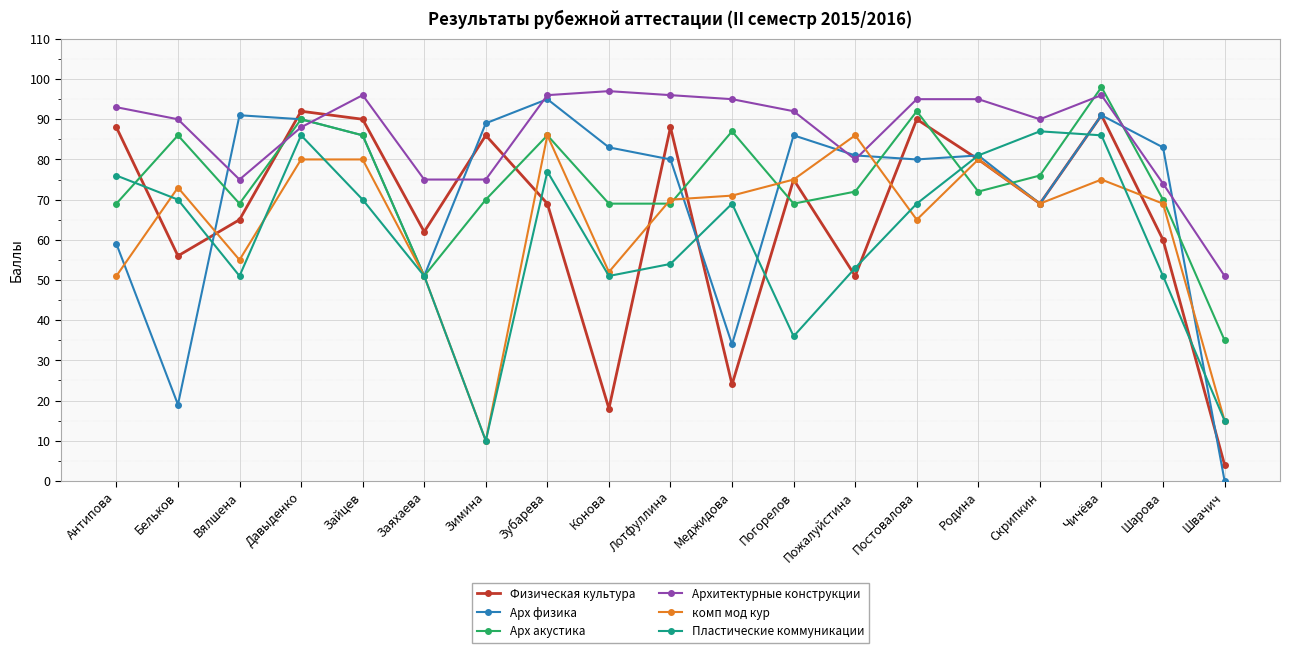

What is the lowest value of the Пластические коммуникации series?

10